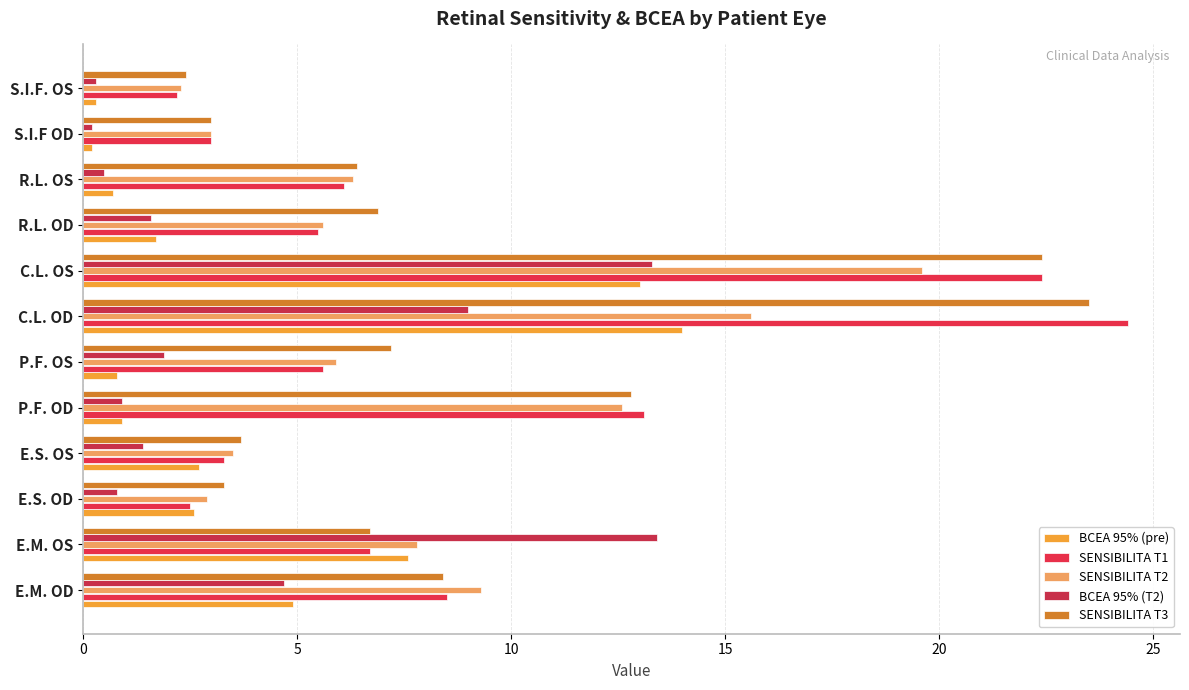

What is the lowest value of the BCEA 95% (T2) series?

0.2